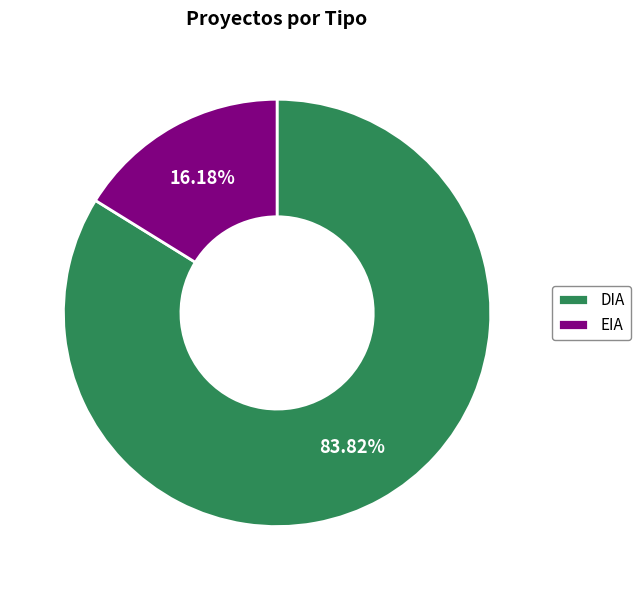

To the nearest percent, what is the difference between the DIA and EIA slice percentages?

68%